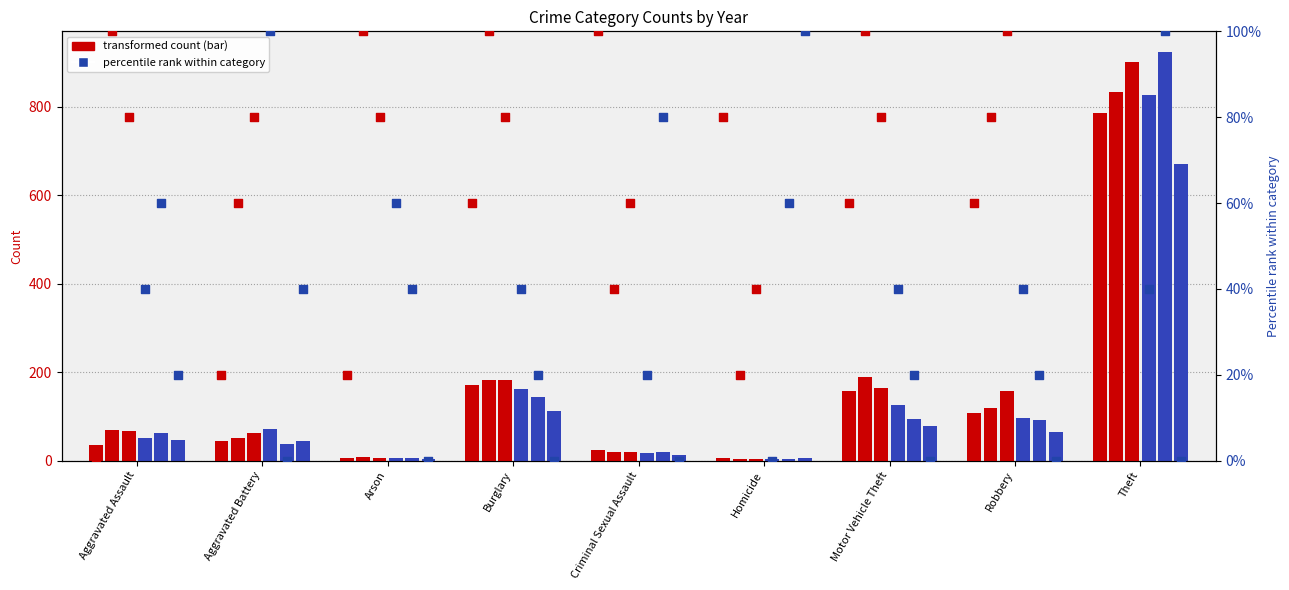

Is the value of pct 2017 at Criminal Sexual Assault greater than the value of pct 2016 at Homicide?

Yes